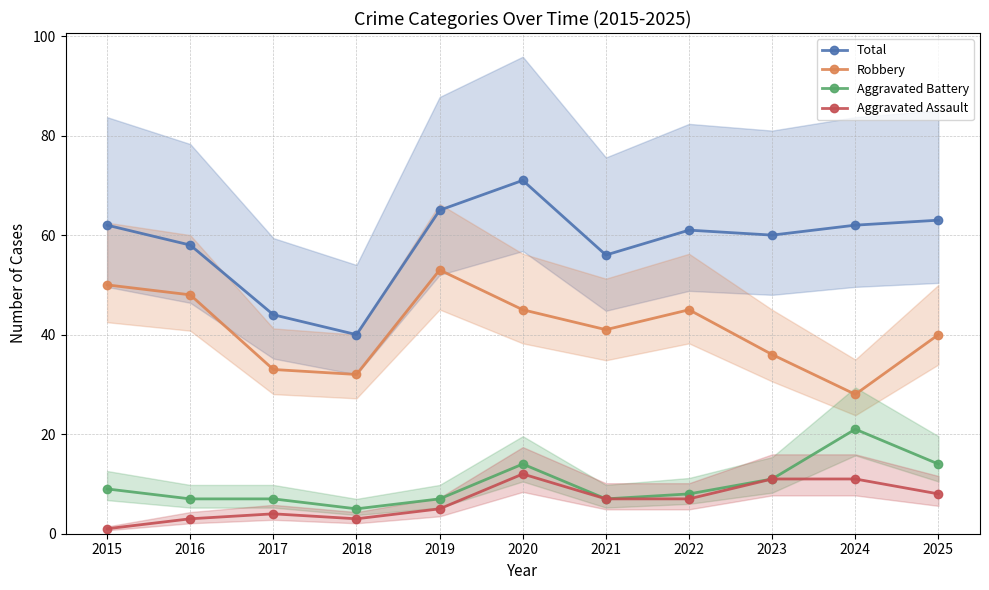

Which has a higher value, 2019 or 2020?

2020